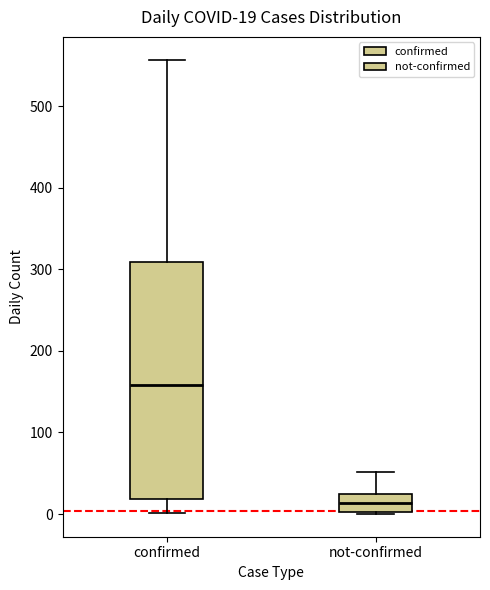

Which box's median line is the highest?

confirmed